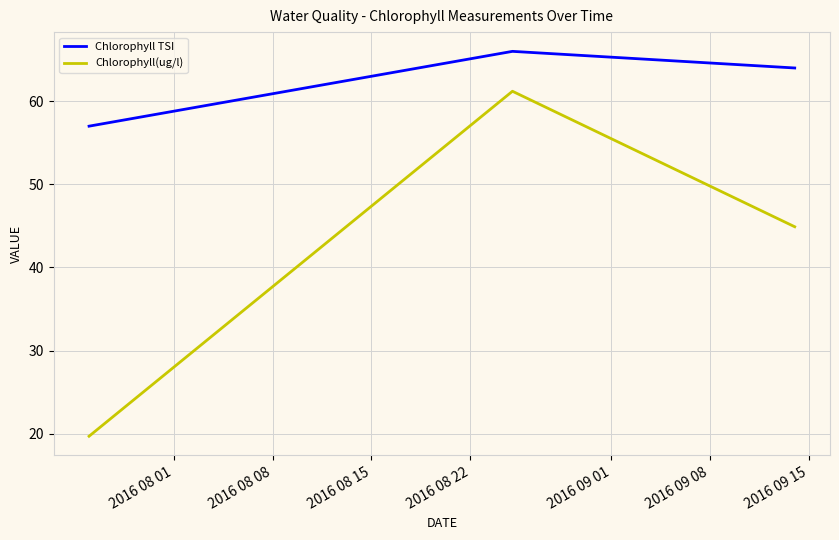

List the series in order of their overall mean, highest first.

Chlorophyll TSI, Chlorophyll(ug/l)